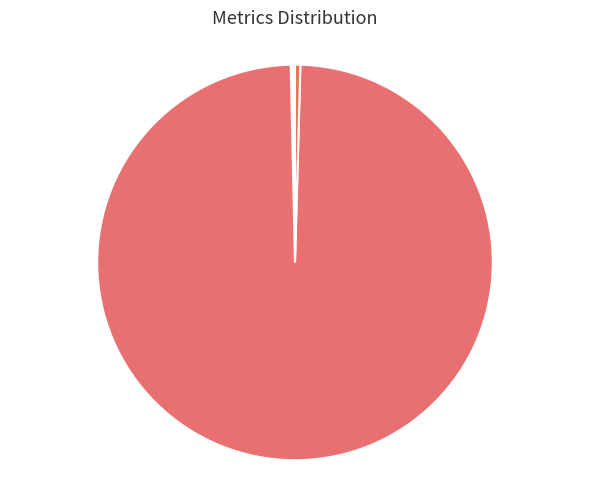

What is the largest slice in the pie chart?

Training Time